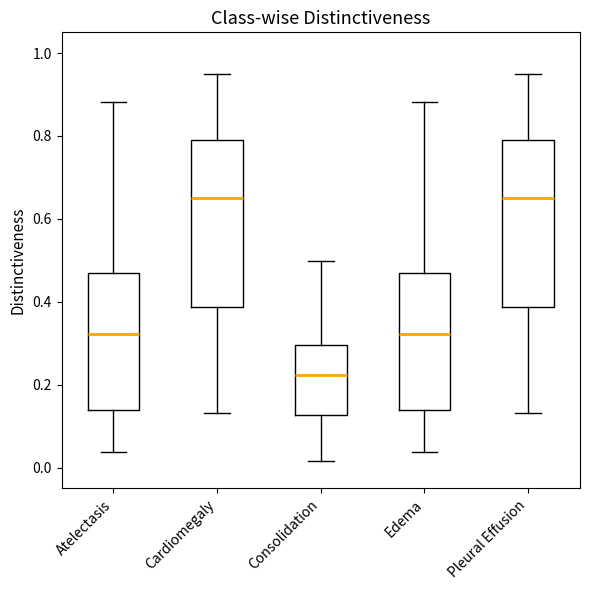

Reading left to right, read every box against the y-axis: the position of its median line, the range the box covers, and the ends of its whiskers. The values are not printed on the chart, so give them approximately, as read against the axis.

Atelectasis: median 0.32, box 0.14 to 0.46, whiskers 0.04 to 0.88
Cardiomegaly: median 0.66, box 0.38 to 0.80, whiskers 0.14 to 0.94
Consolidation: median 0.22, box 0.12 to 0.30, whiskers 0.02 to 0.50
Edema: median 0.32, box 0.14 to 0.46, whiskers 0.04 to 0.88
Pleural Effusion: median 0.66, box 0.38 to 0.80, whiskers 0.14 to 0.94